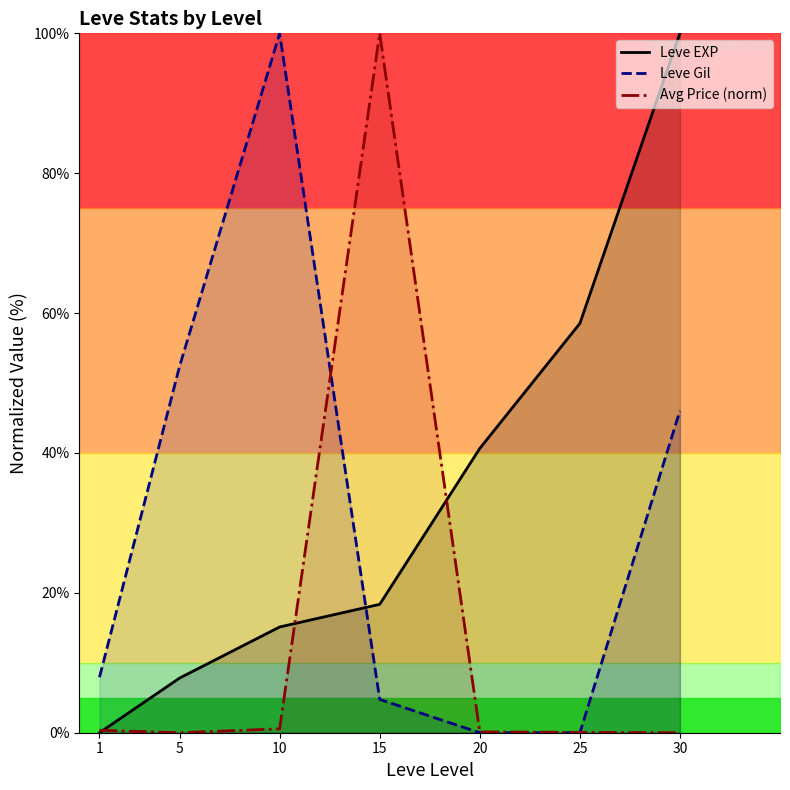

Is the value of Leve Gil at 25 greater than the value of Leve EXP at 5?

No